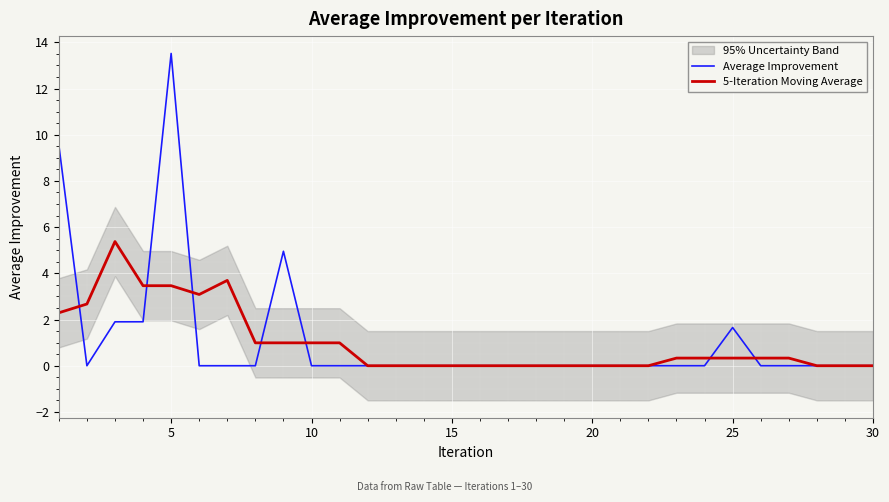

What is the difference between the maximum and minimum values in the 5-Iteration Moving Average series?

5.4